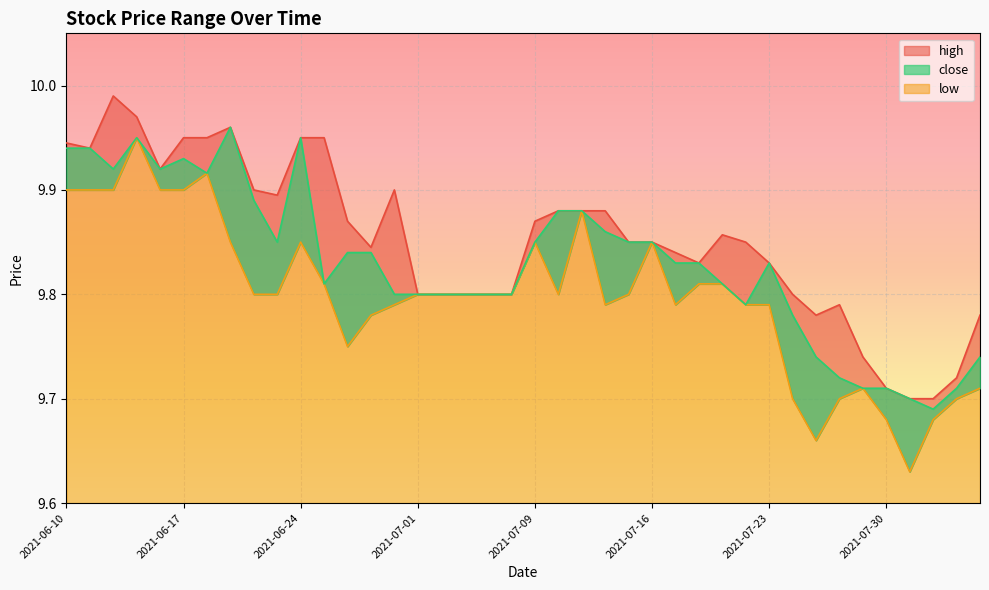

True or false: low and high intersect in this chart.

False